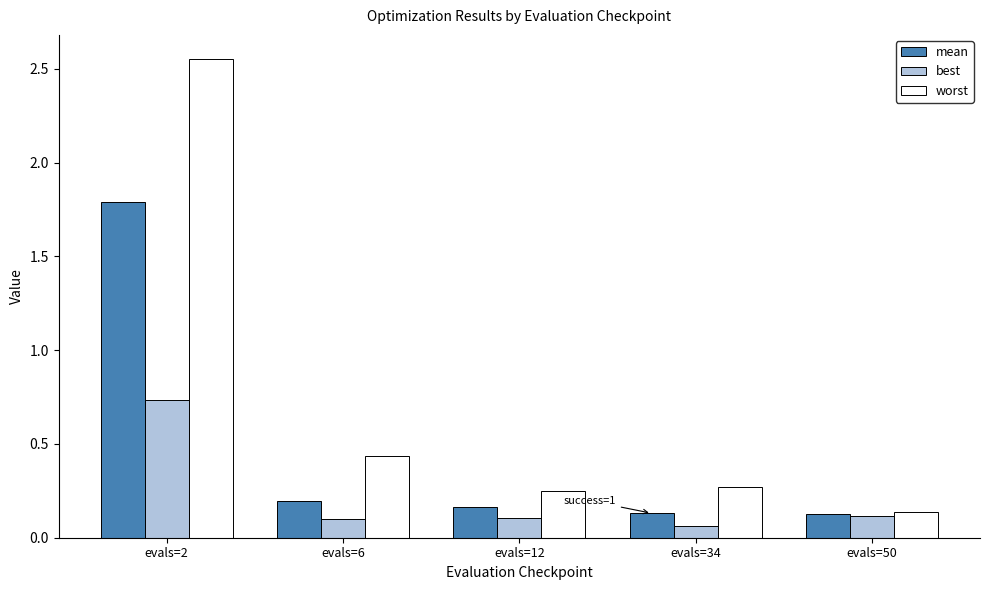

What is the sum of all mean values?

2.4